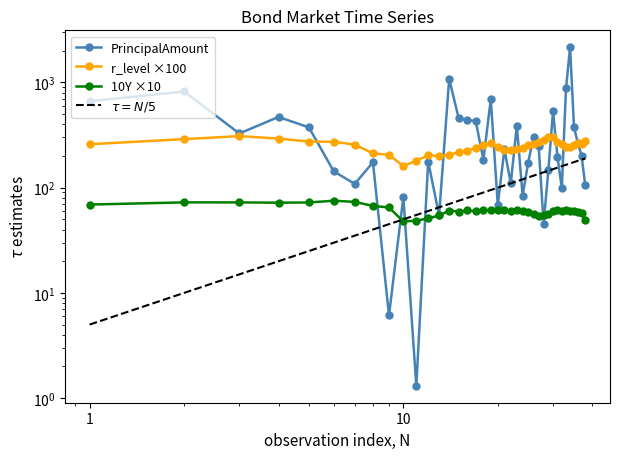

Which series has the largest range (max minus min)?

PrincipalAmount